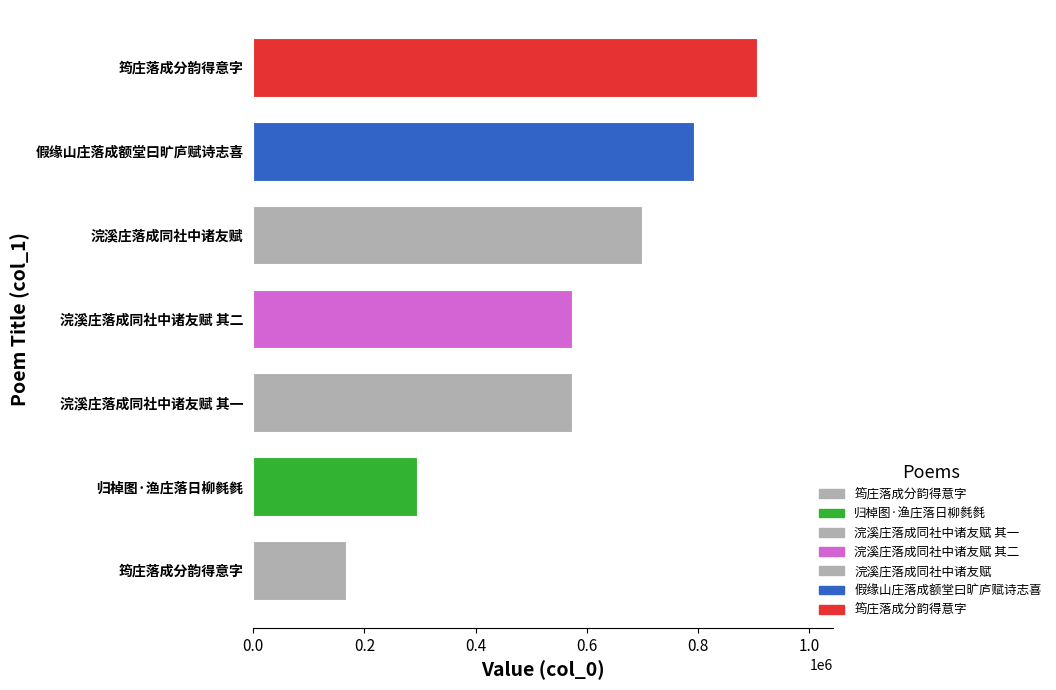

Which has a higher value, 筠庄落成分韵得意字 or 浣溪庄落成同社中诸友赋 其二?

浣溪庄落成同社中诸友赋 其二